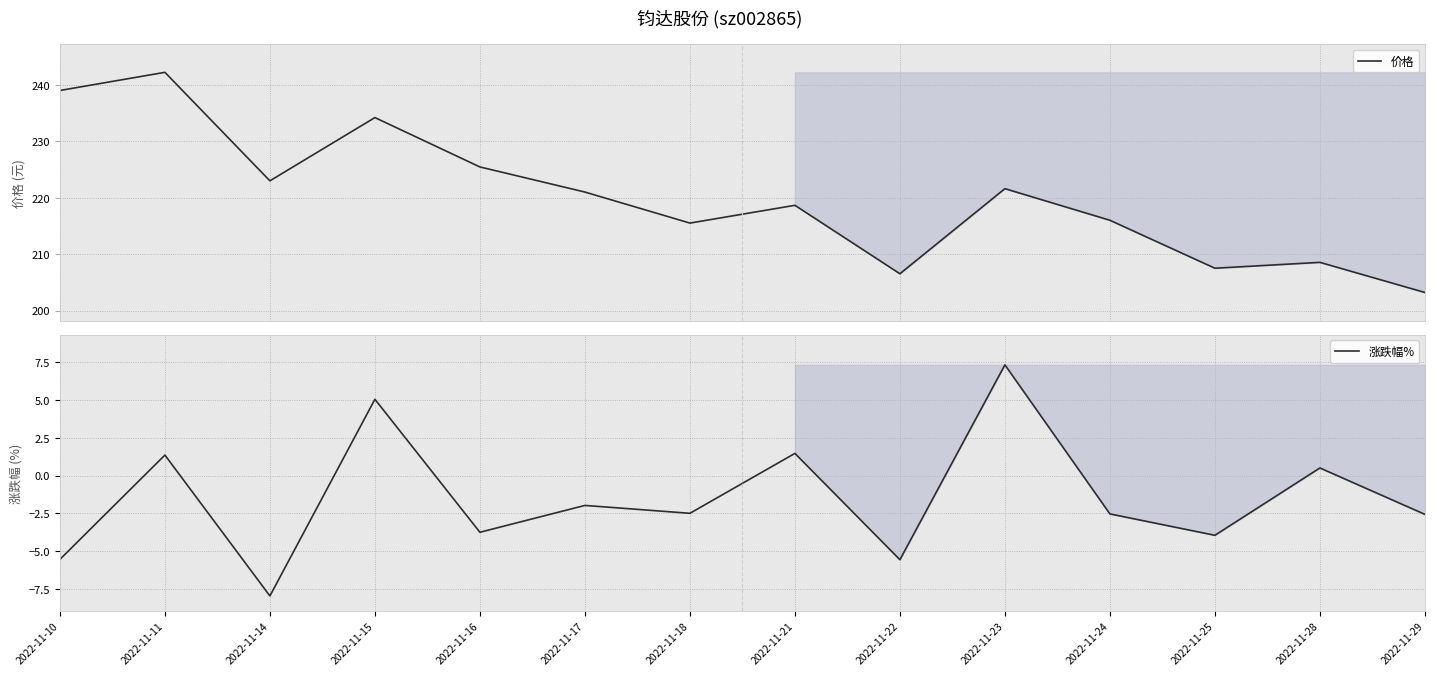

True or false: 价格 has more than 1 interior local peaks.

True